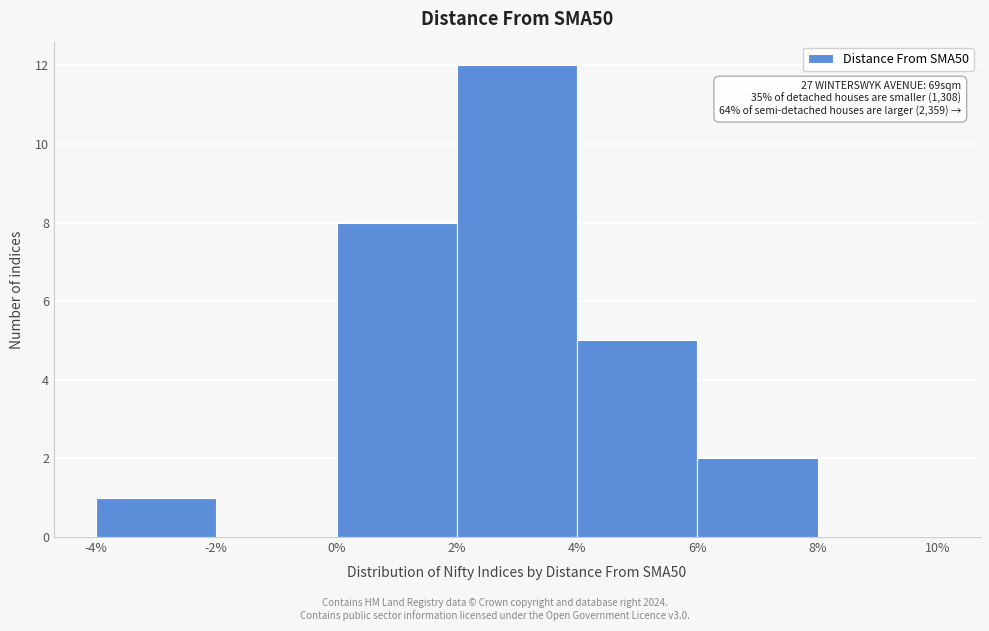

Over which range of the x-axis is the bar tallest?

2% to 4%